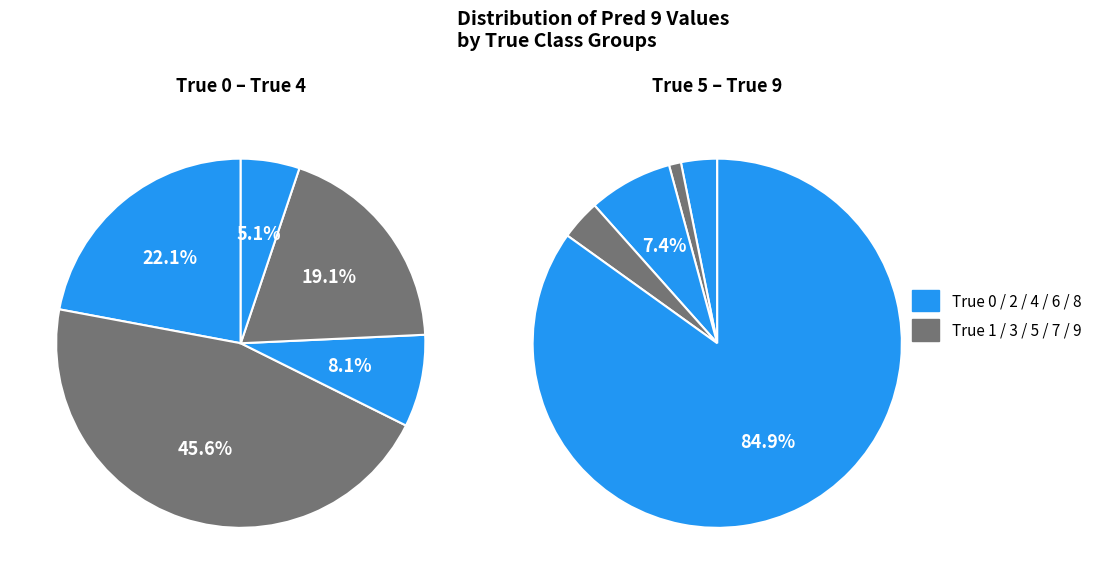

True or false: True 7 accounts for 1% of the total.

False